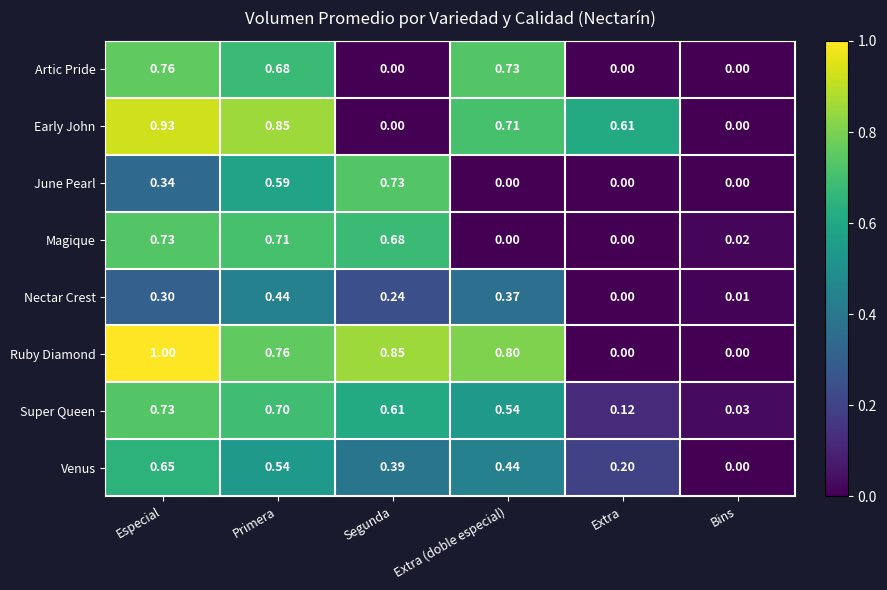

Where is Nectar Crest nearest to the value 0?

Extra